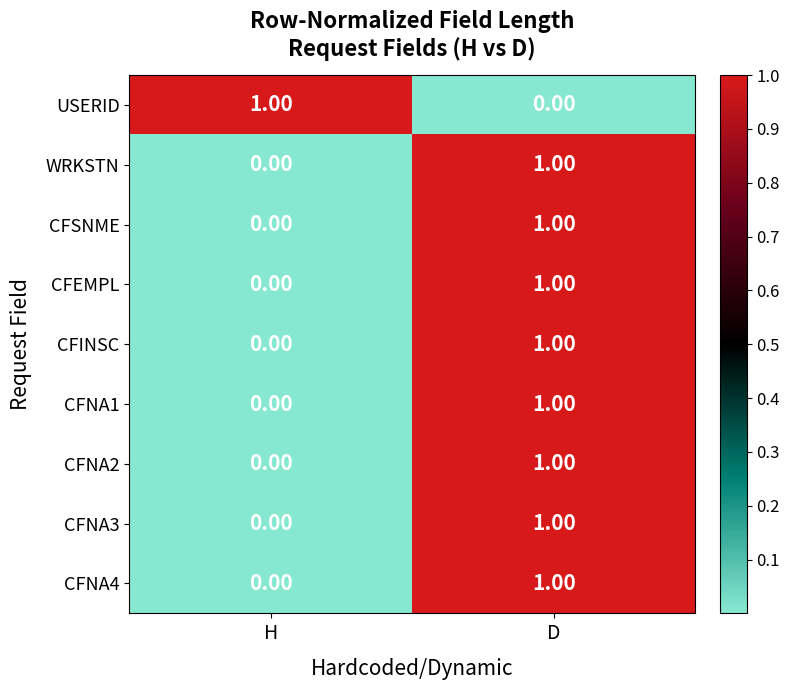

What is the maximum value shown in the chart?

1